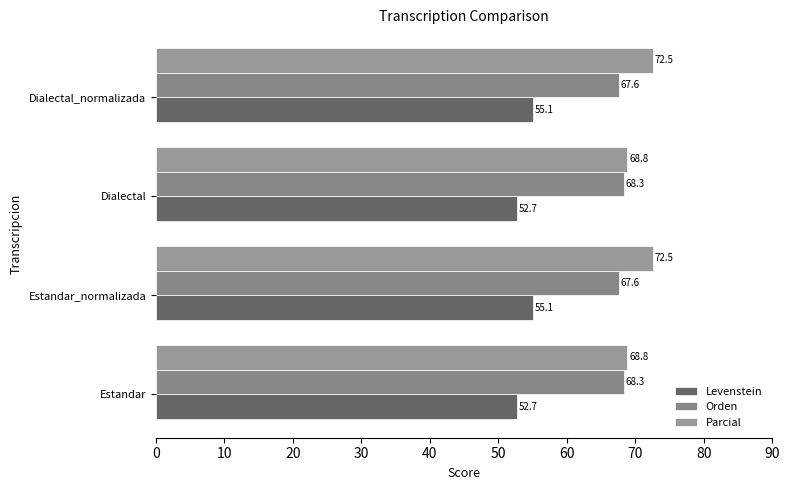

What is the difference between the second highest and second lowest values in the Orden series?

0.7